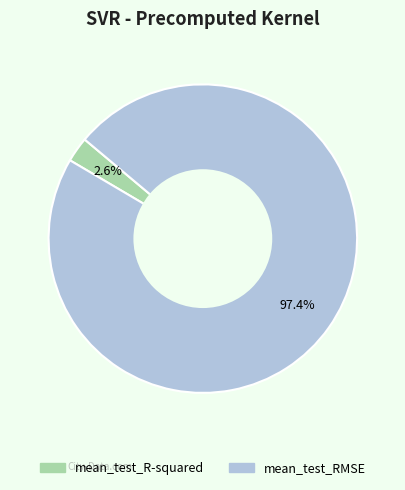

What percentage is the mean_test_R-squared slice, to the nearest percent?

3%